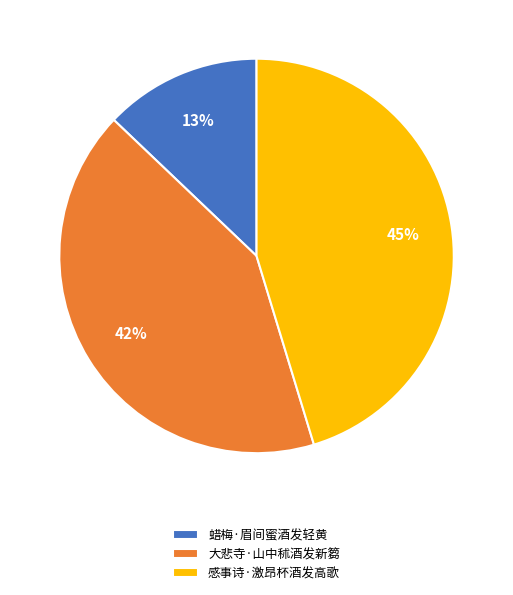

To the nearest percent, what is the difference between the largest and smallest slice percentages?

32%